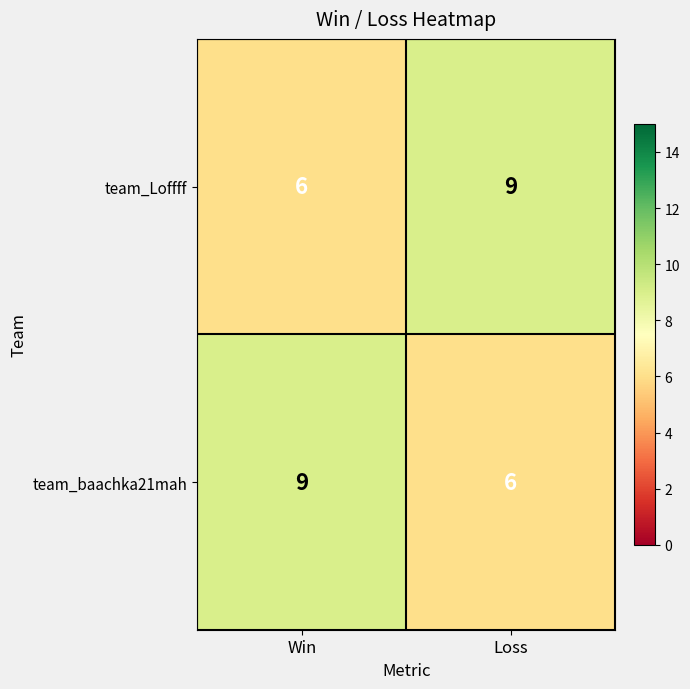

Rank the categories by team_baachka21mah value from highest to lowest.

Win, Loss